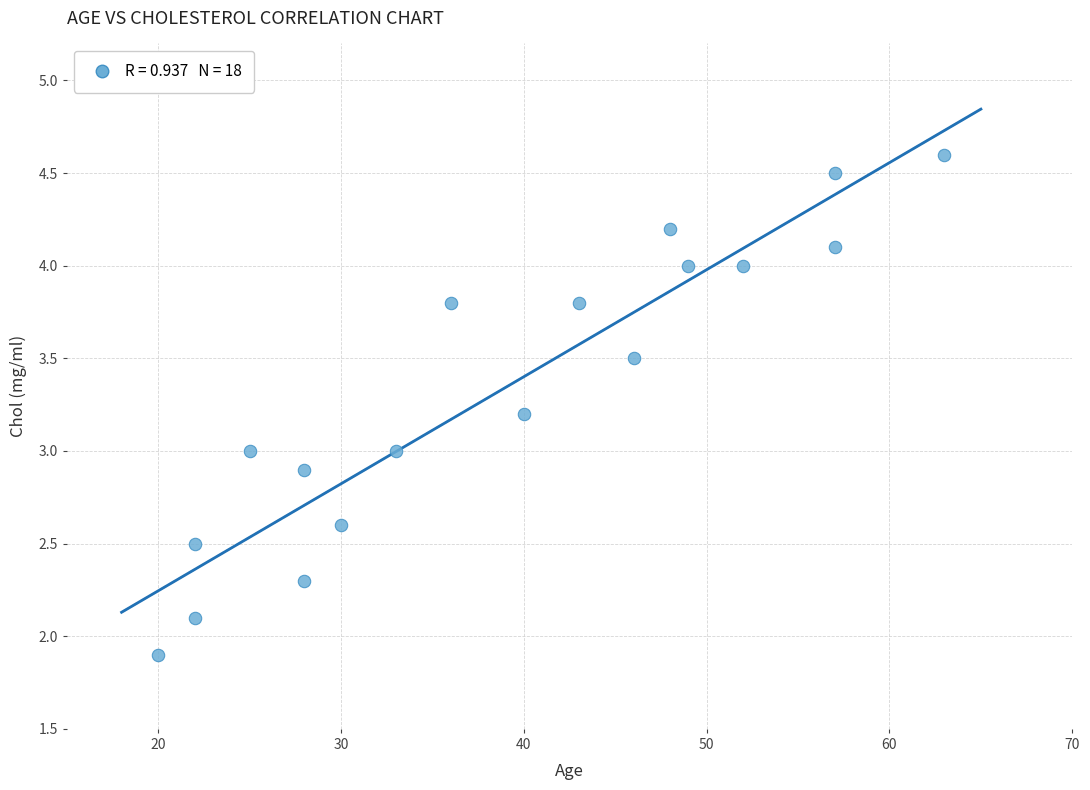

What is the range of Y values (max minus min)?

2.7